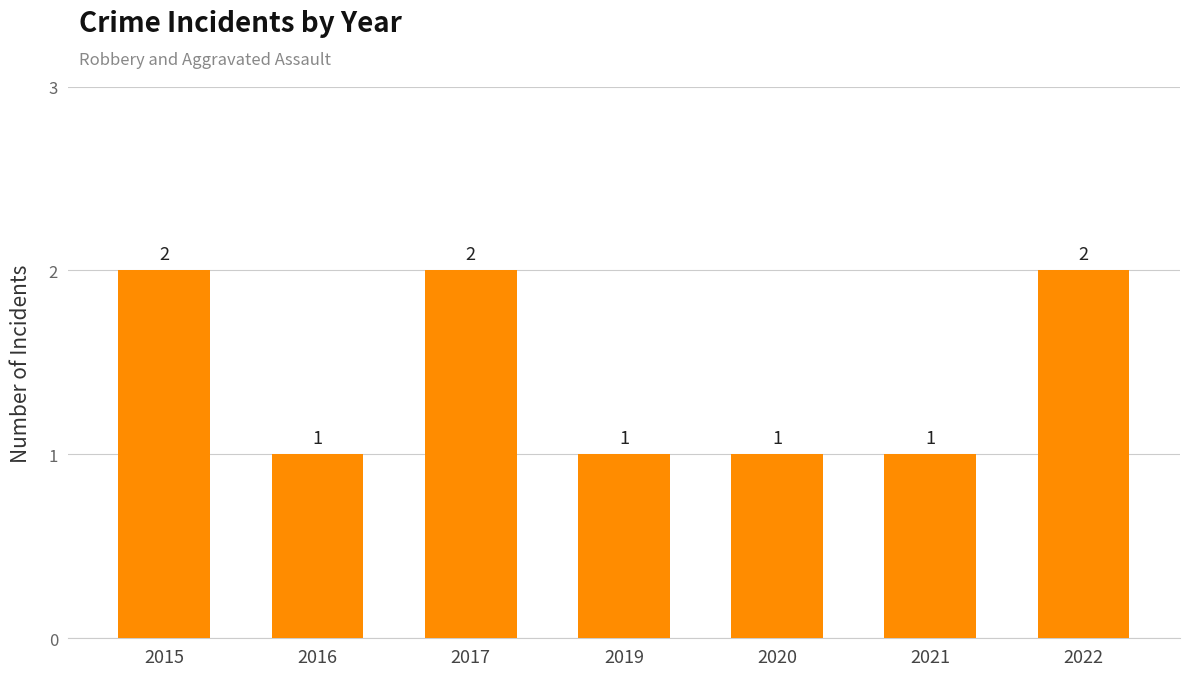

Does the chart contain any negative values?

No